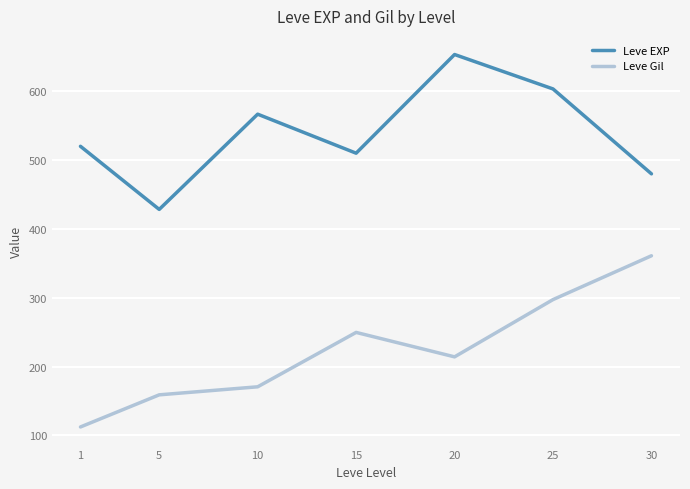

What are all the series names shown in the legend?

Leve EXP, Leve Gil